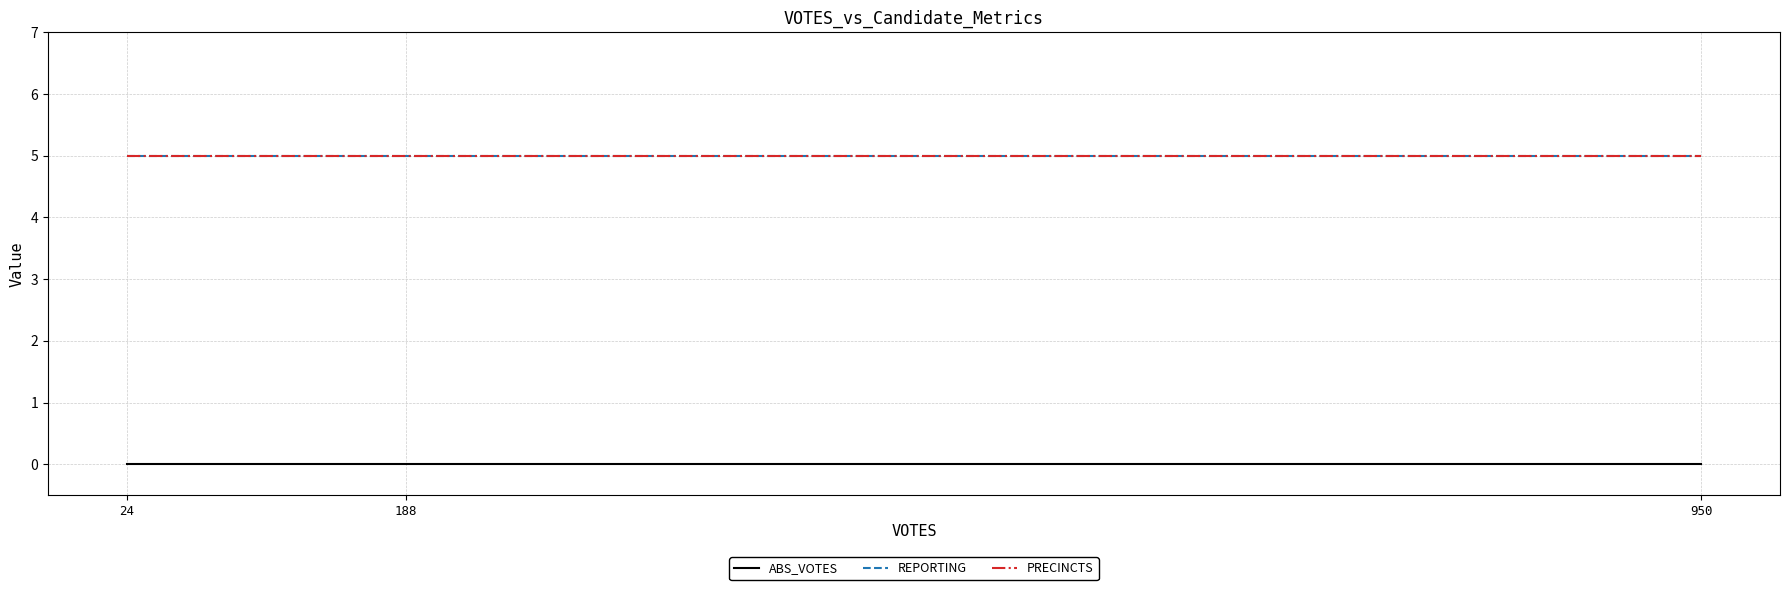

Is this an area chart (filled region under the line)?

No